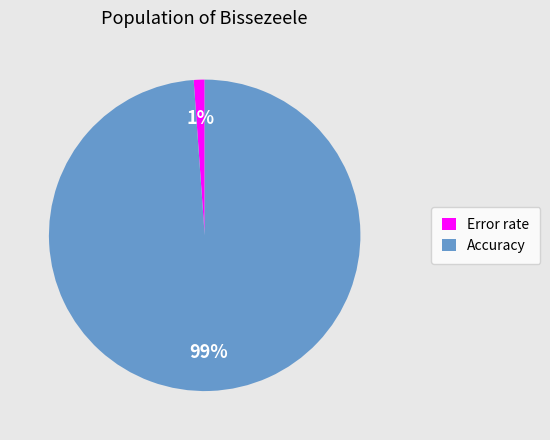

To the nearest percent, what percentage of the pie is Accuracy?

99%